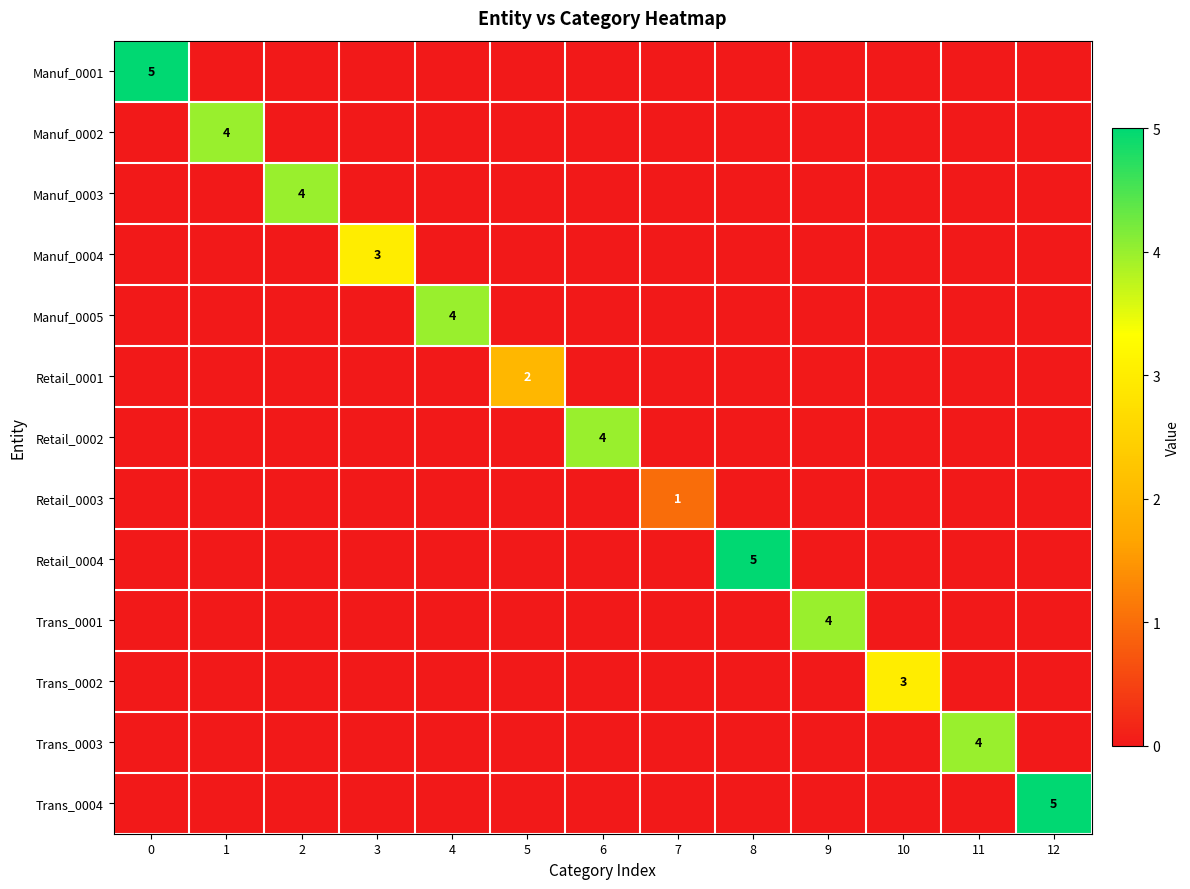

The value of Retail_0004 at 8 is 5. True or false?

True